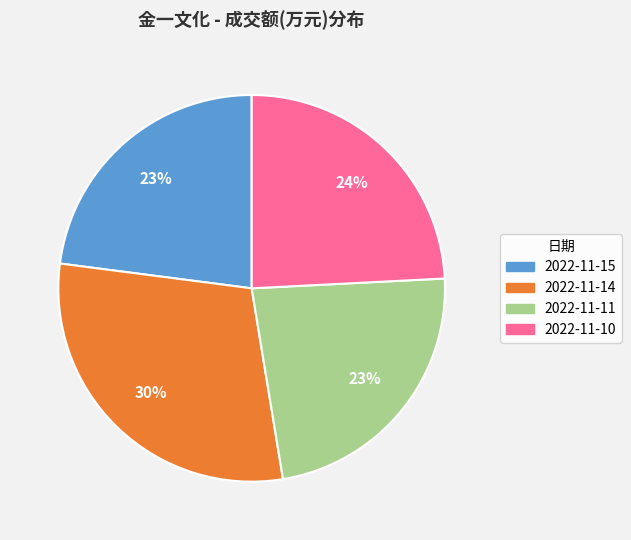

To the nearest percent, what portion does 2022-11-14 represent?

30%